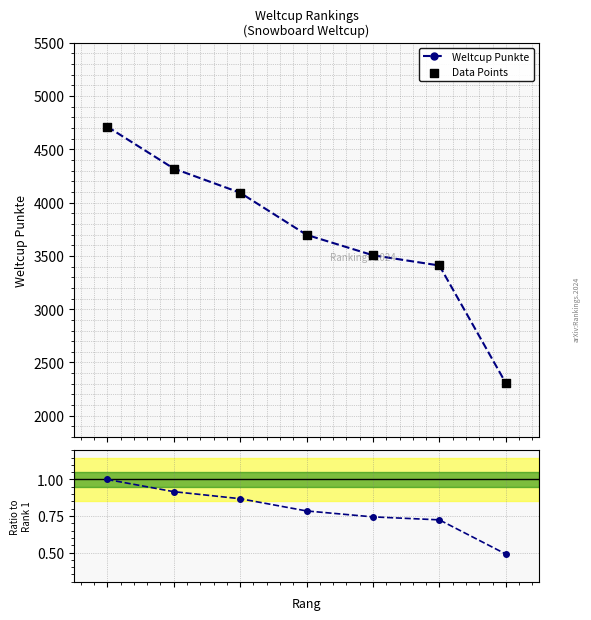

What is the value of the Weltcup Punkte point at the 3rd from the left?

4093